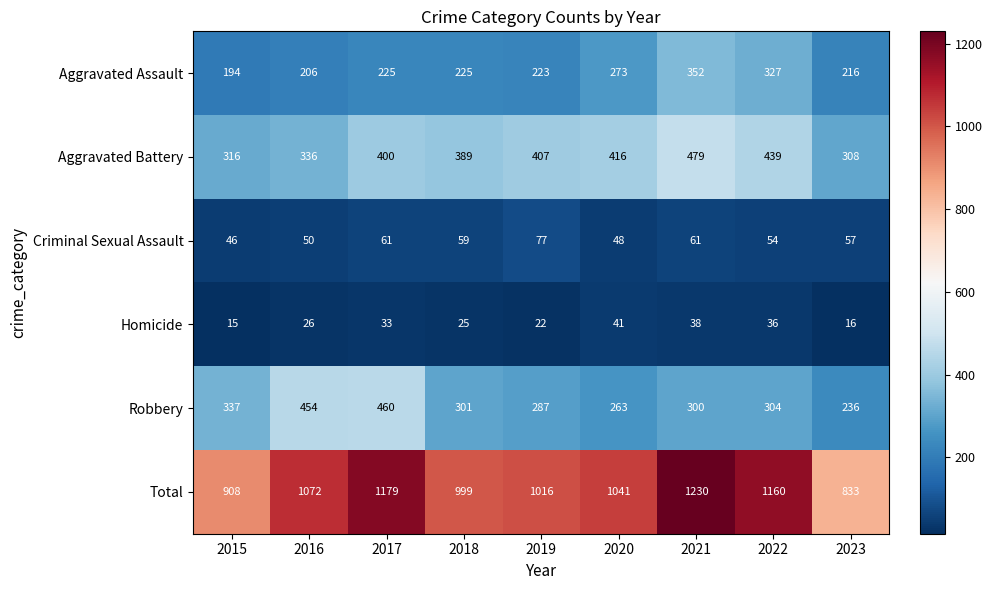

Which series has the largest range (max minus min)?

Total